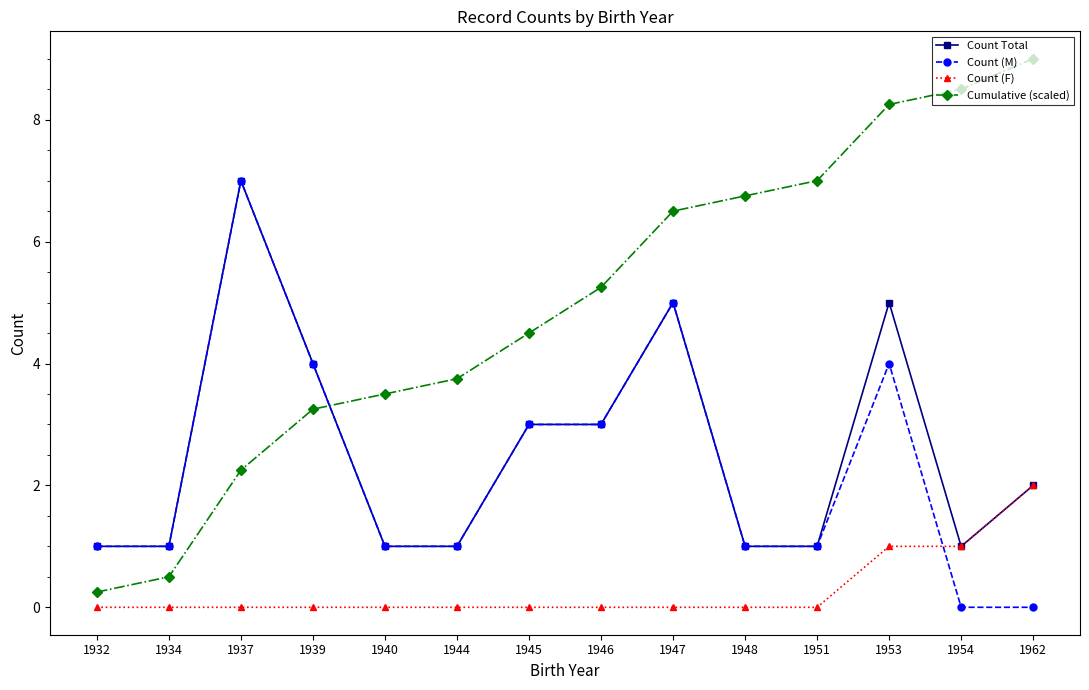

Does the chart display data point markers on the line(s)?

Yes